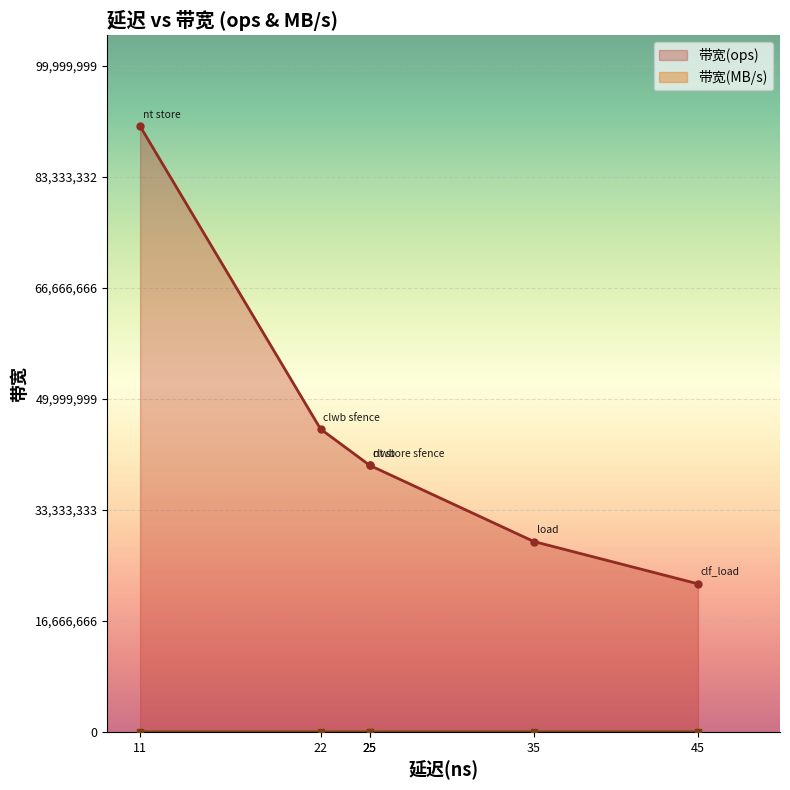

Where is the first local minimum for 带宽(MB/s)?

clf_load